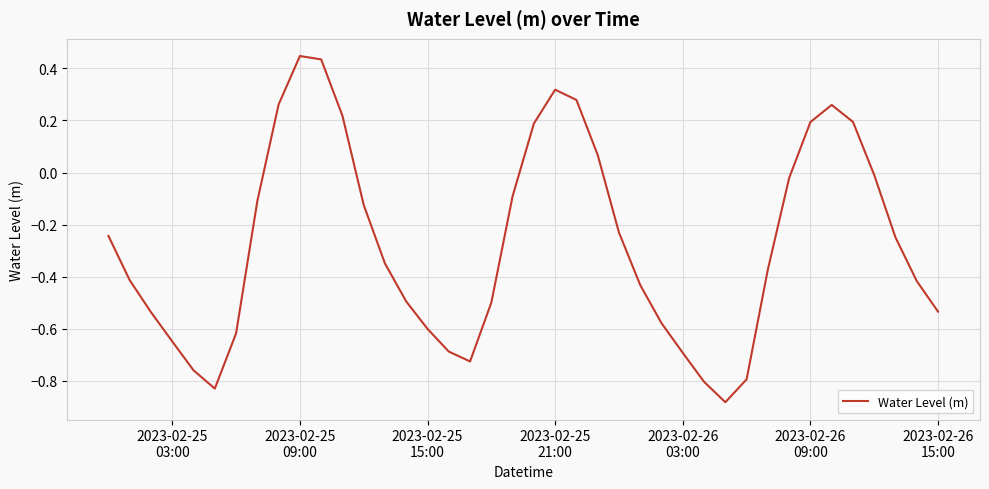

Is this an area chart (filled region under the line)?

No